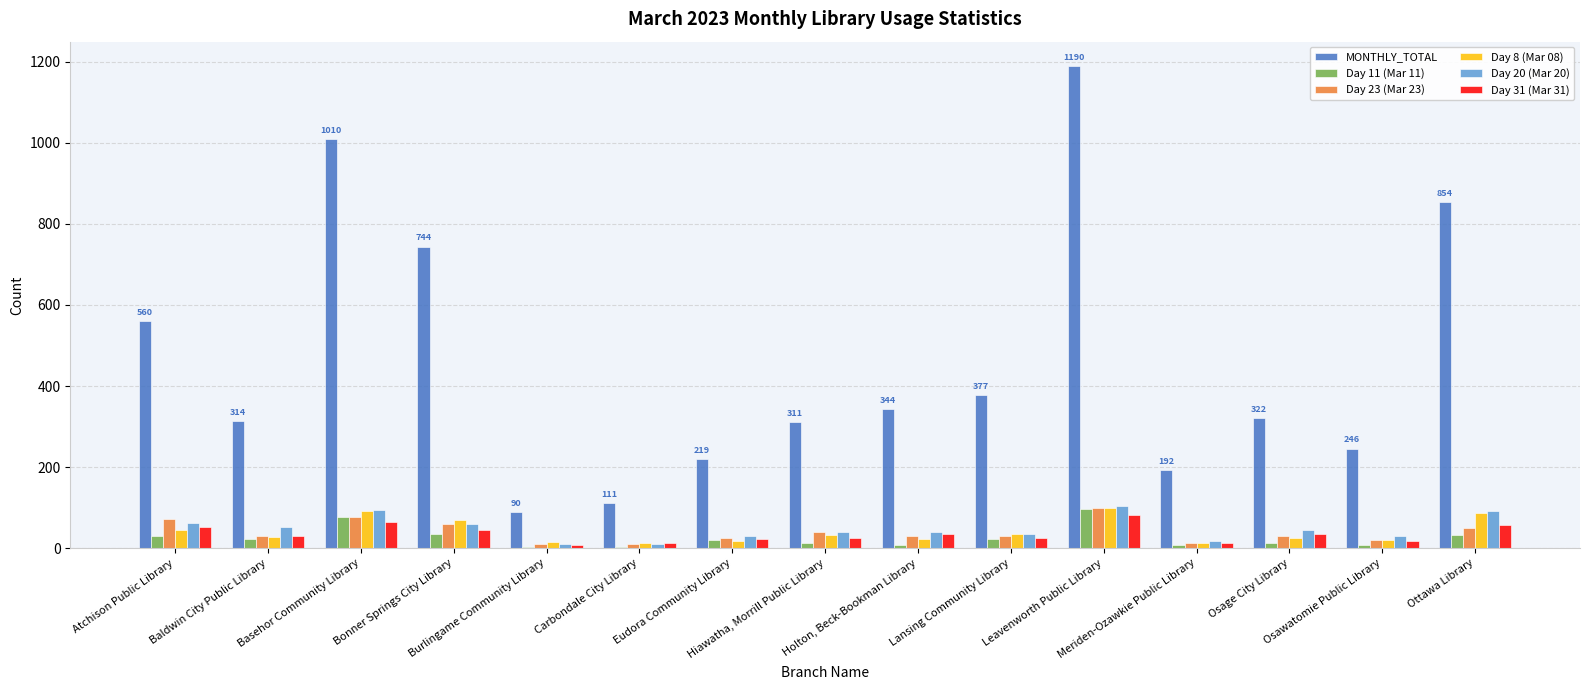

Which series has the largest total across all categories?

MONTHLY_TOTAL